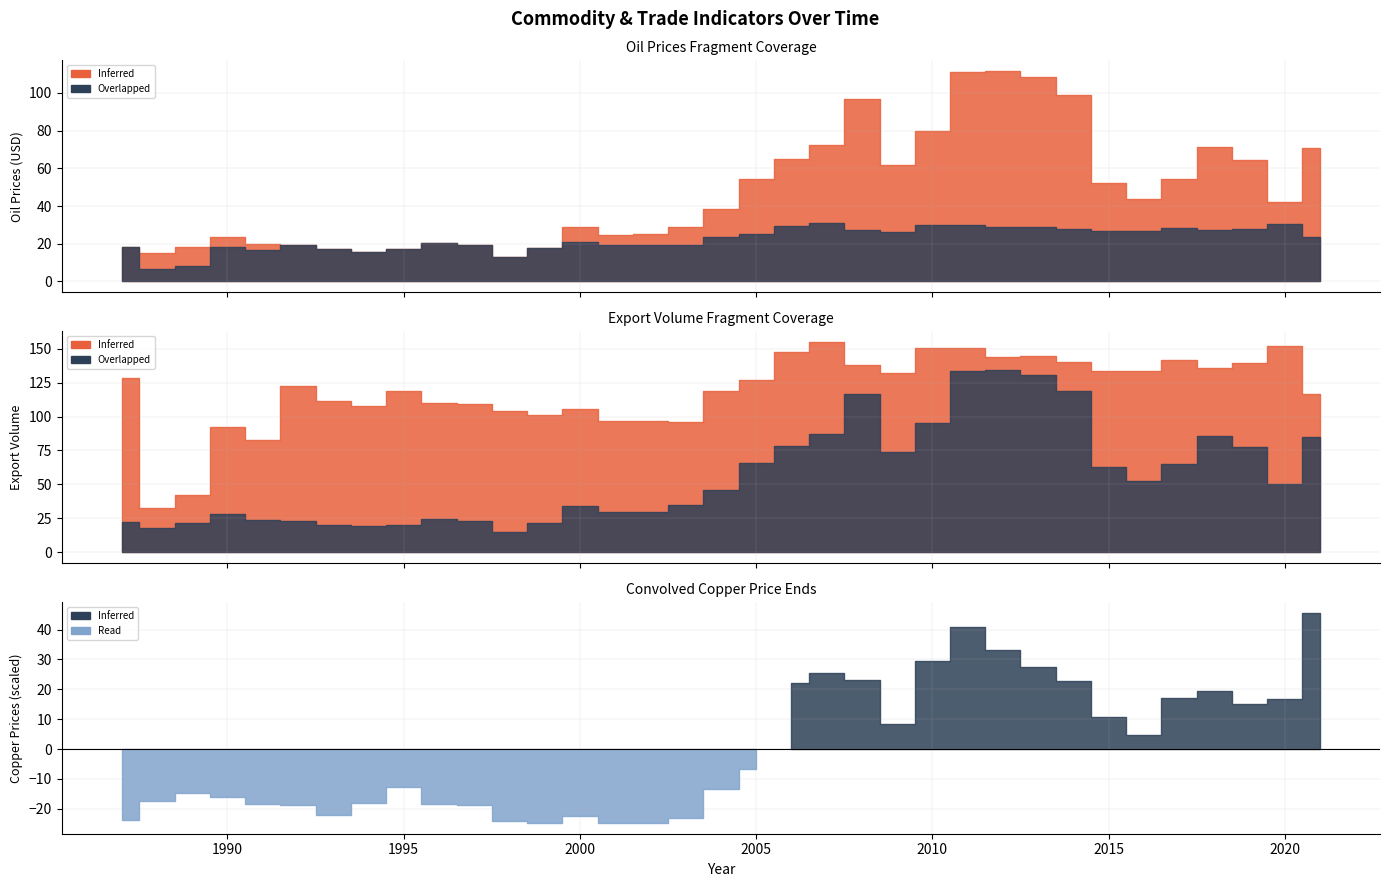

Which series changed the most between 1988 and 1998?

Export_Volume